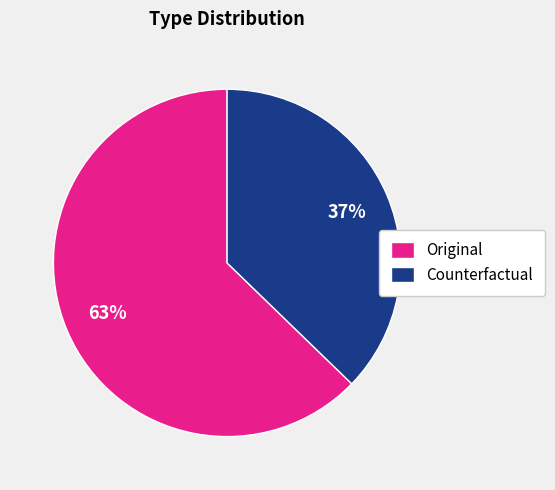

To the nearest percent, what is the combined percentage of Original and Counterfactual?

100%